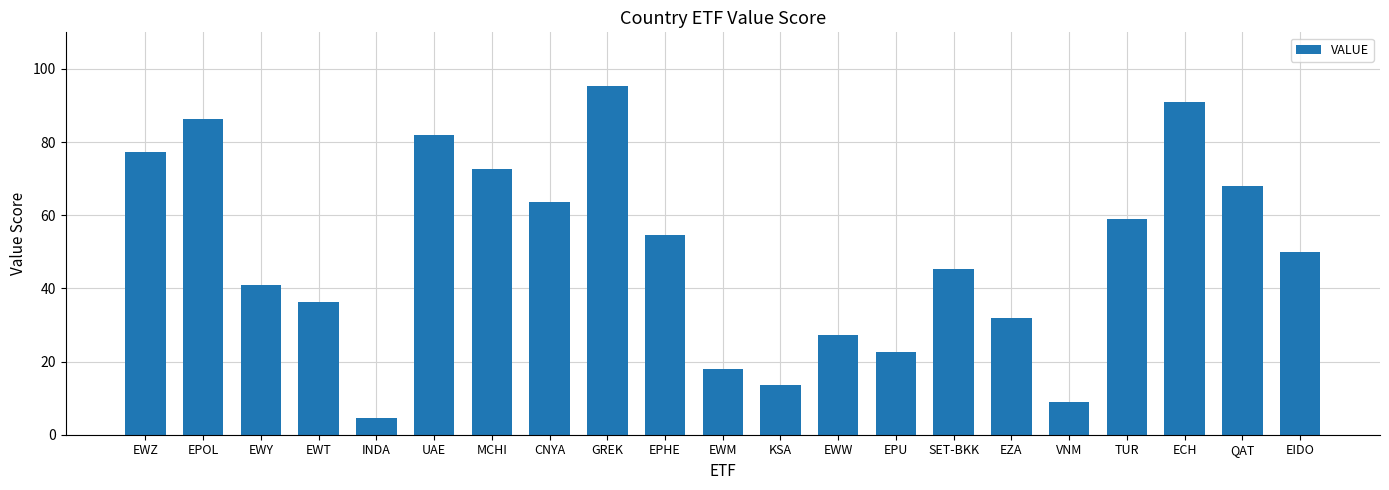

What value does the data have at EWM?

18.1